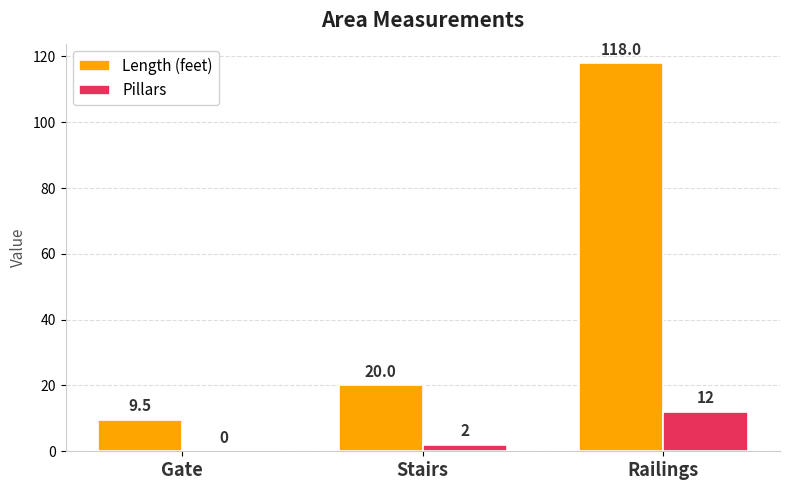

What are all the series names shown in the legend?

Length (feet), Pillars